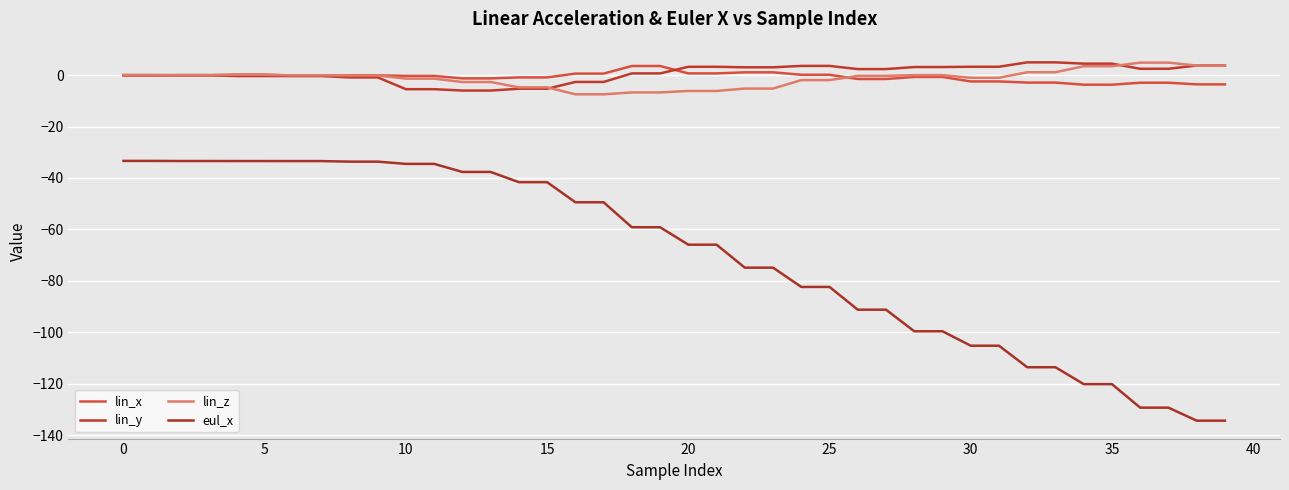

What is the difference between the maximum and minimum values in the eul_x series?

101.1